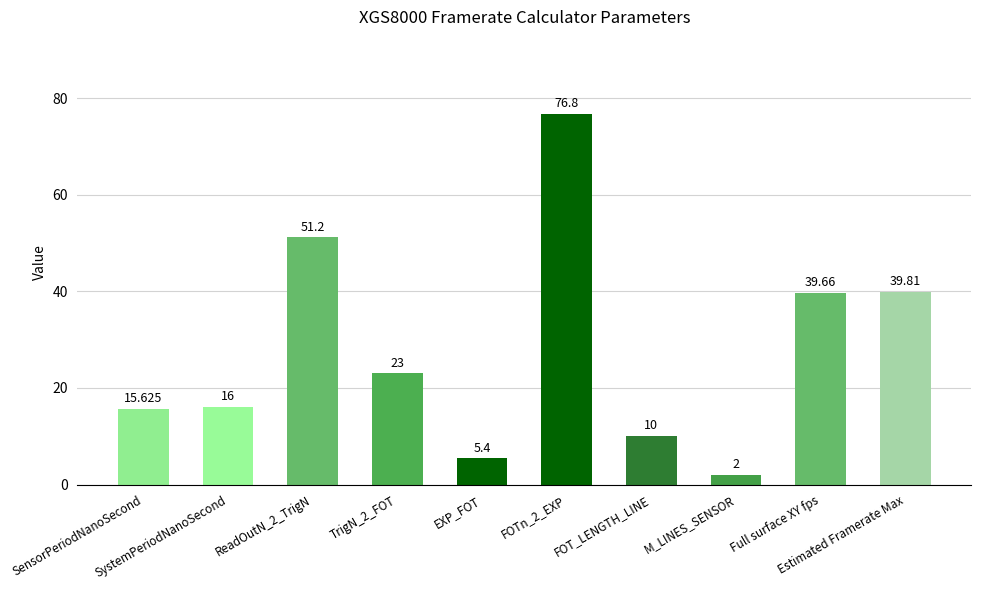

What is the value of the 9th bar from the left?

39.7